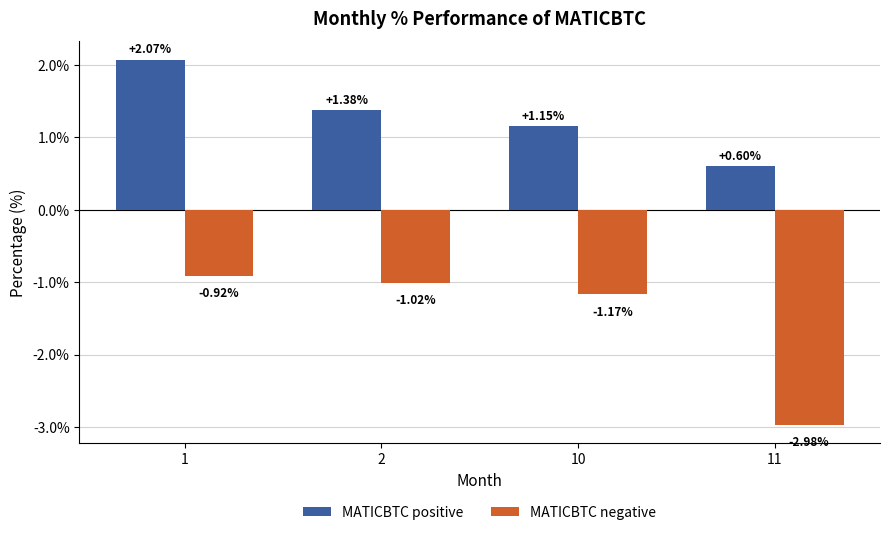

Rank the series by their average value, from highest to lowest.

MATICBTC positive, MATICBTC negative